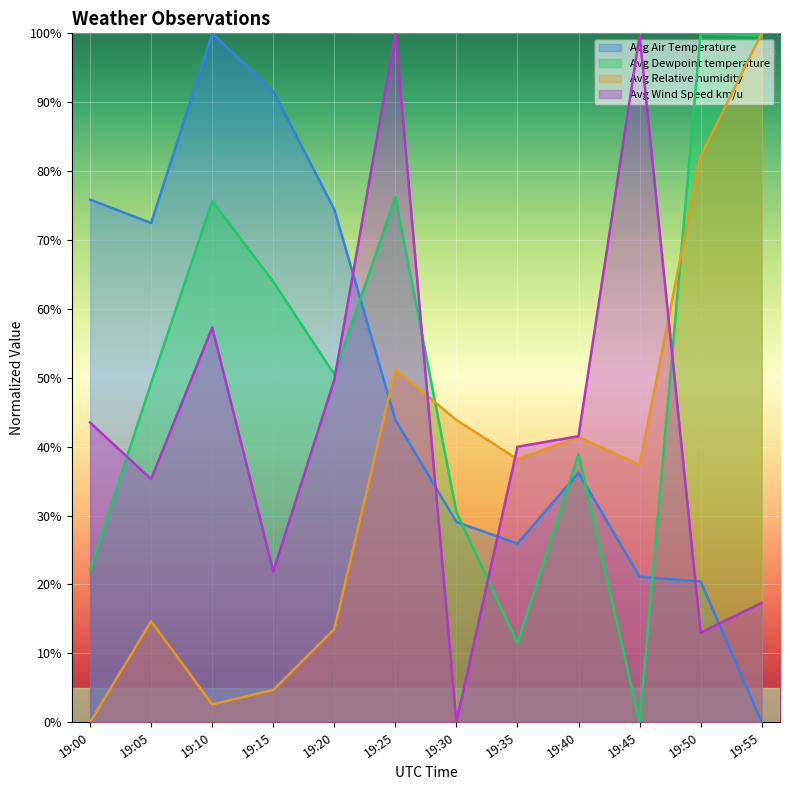

Which series has the largest total across all categories?

Avg Dewpoint temperature